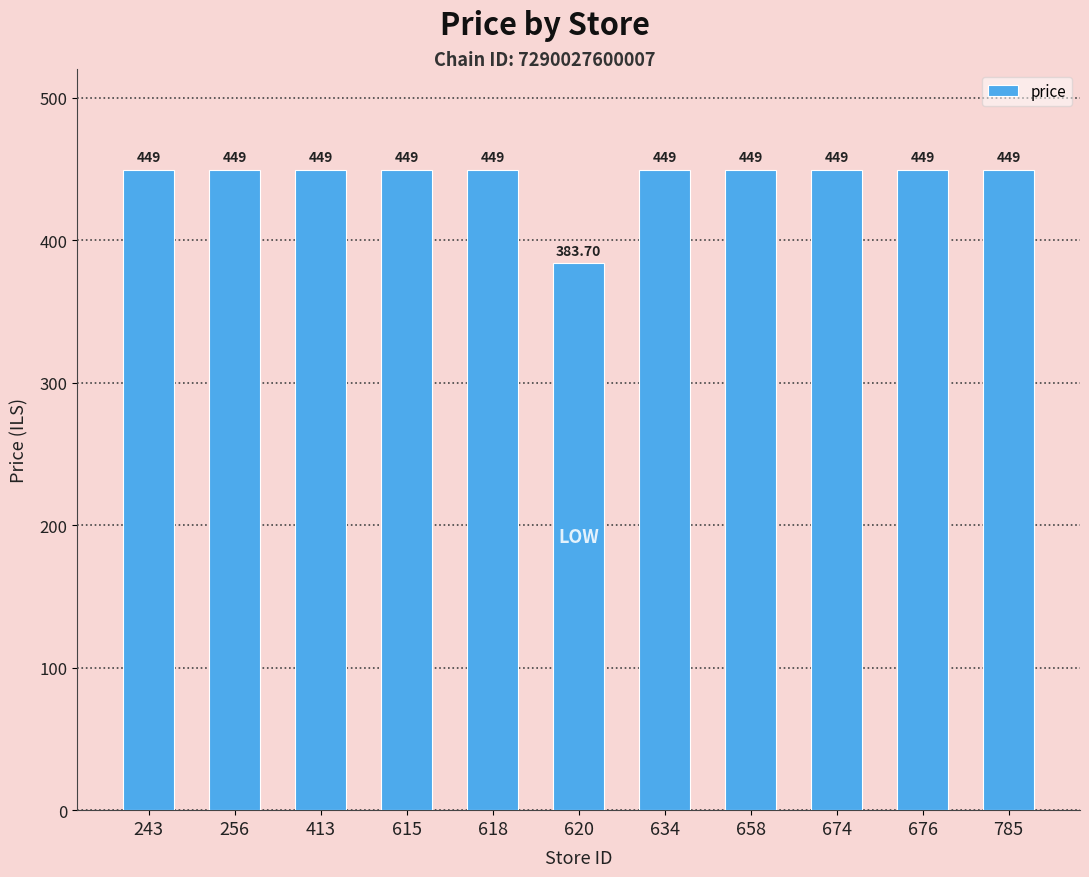

Count the number of categories in the chart.

11